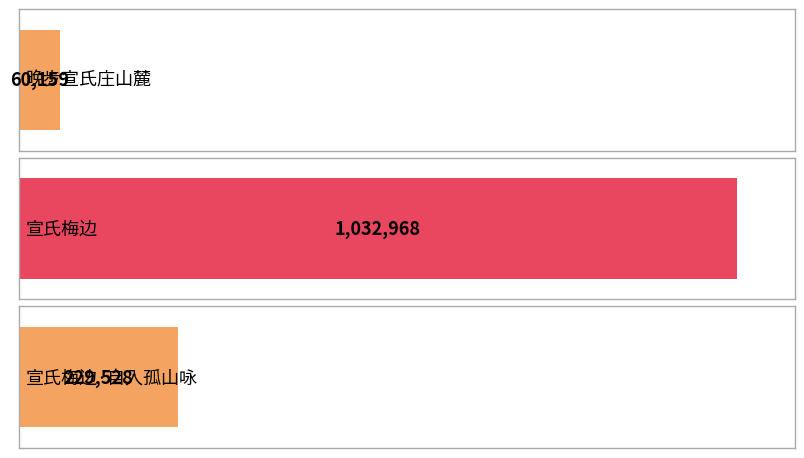

Approximately how many times larger is the value at 宣氏梅边 compared to 晚步宣氏庄山麓?

17.2